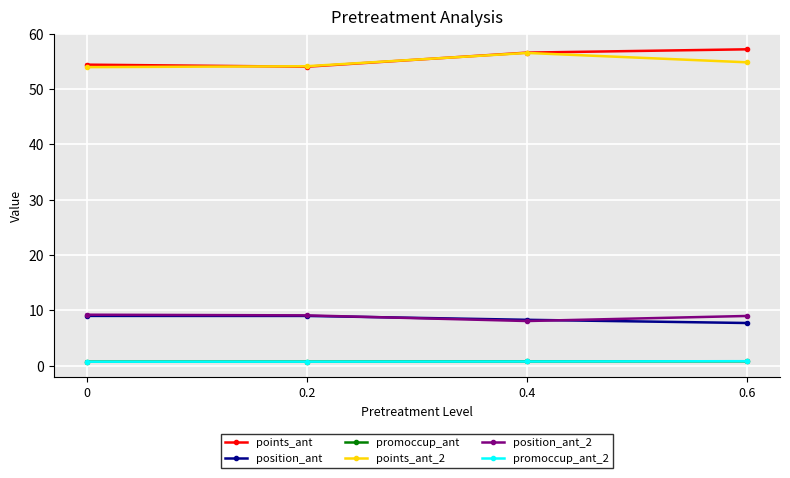

The position_ant_2 series shows 8.1 at 0.4. True or false?

True